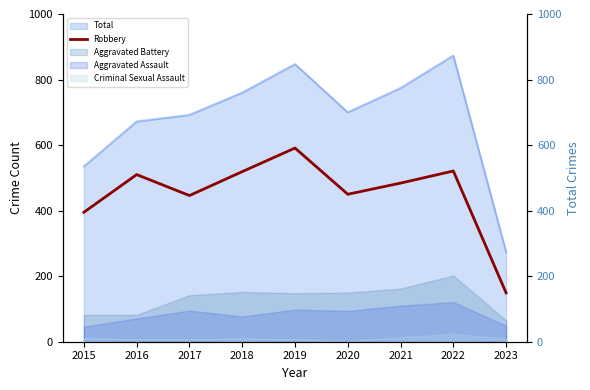

What is the change in value from 2021 to 2023?

-335